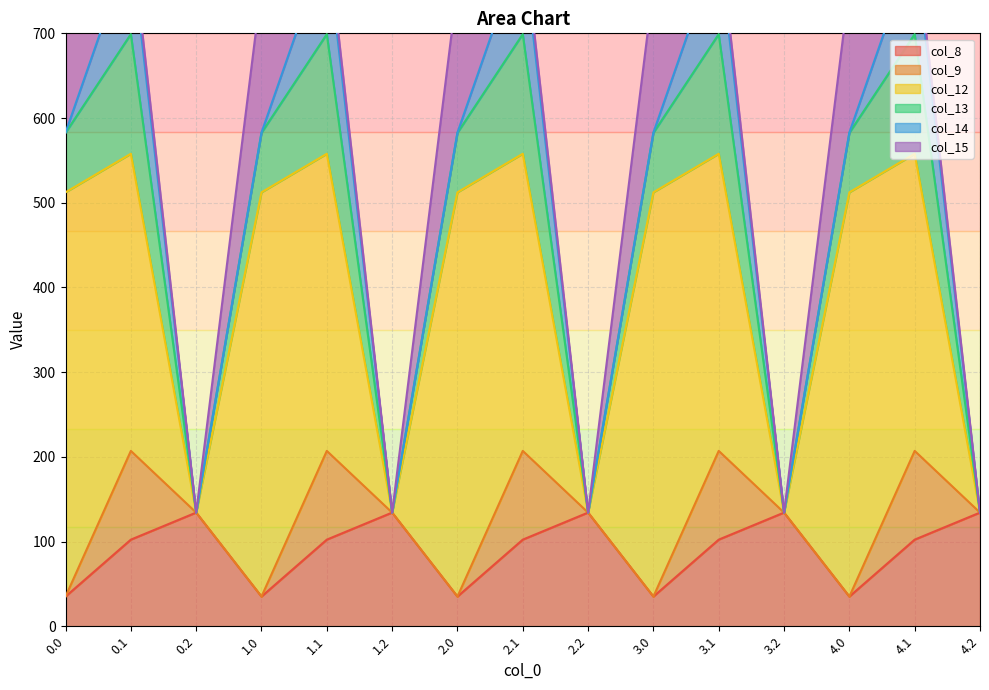

What is the spread (max minus min) of values at 4.2?

134.2